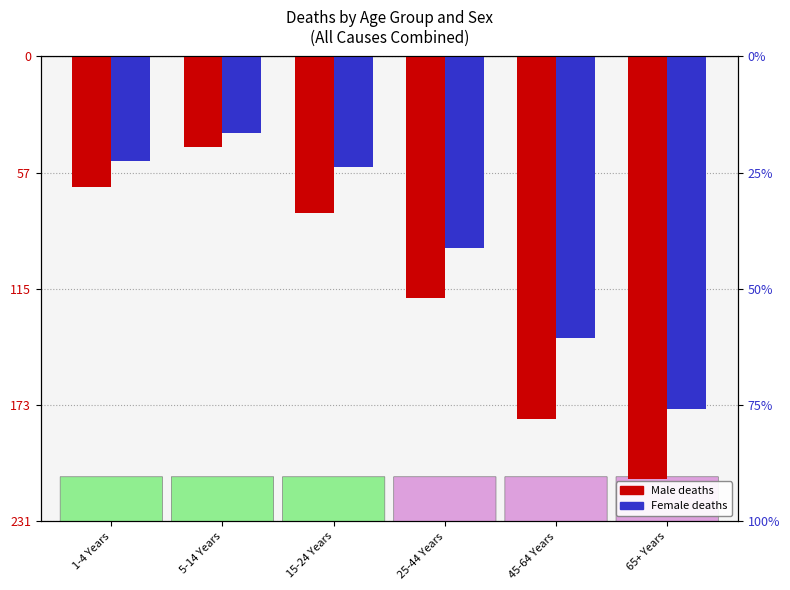

Where is Female nearest to the value -106?

25-44 Years